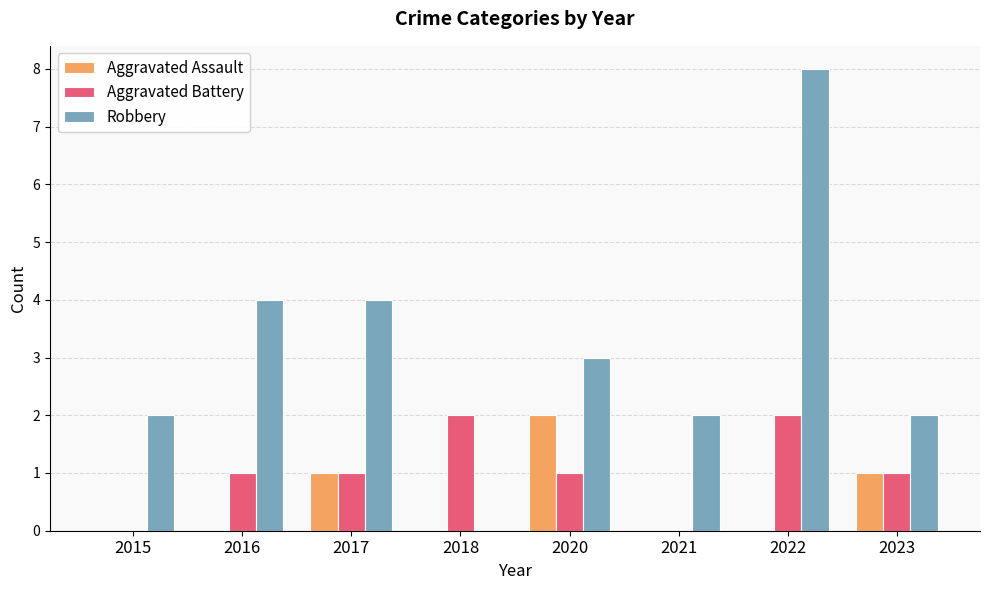

What is the difference between the Aggravated Battery values at 2018 and 2020?

1